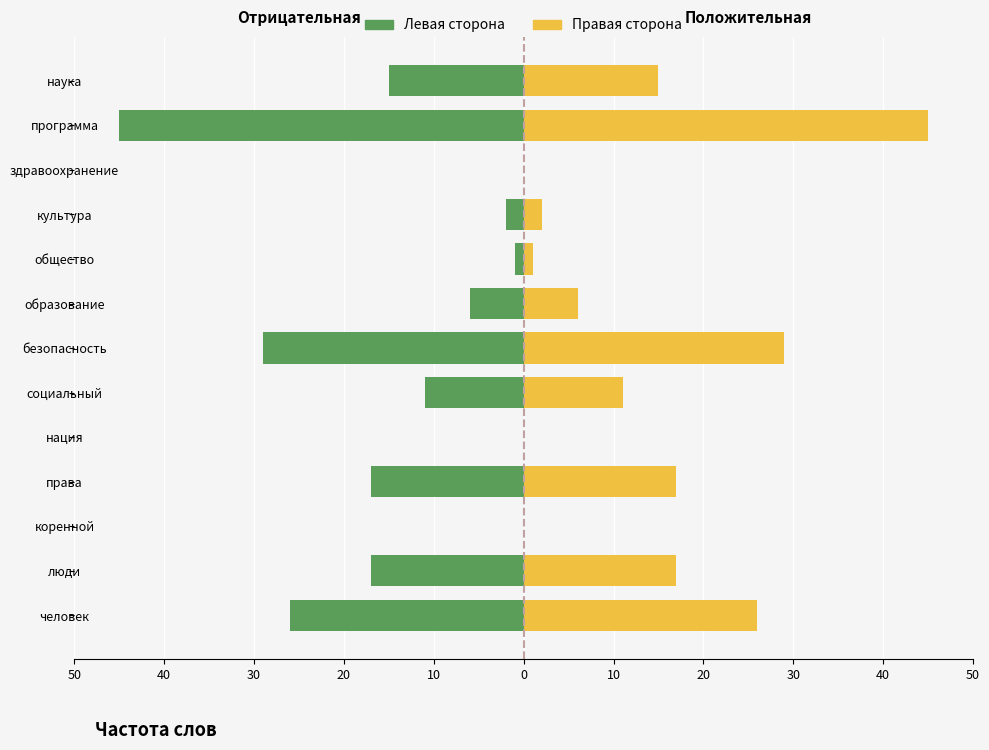

Between культура and нация, which is larger?

нация